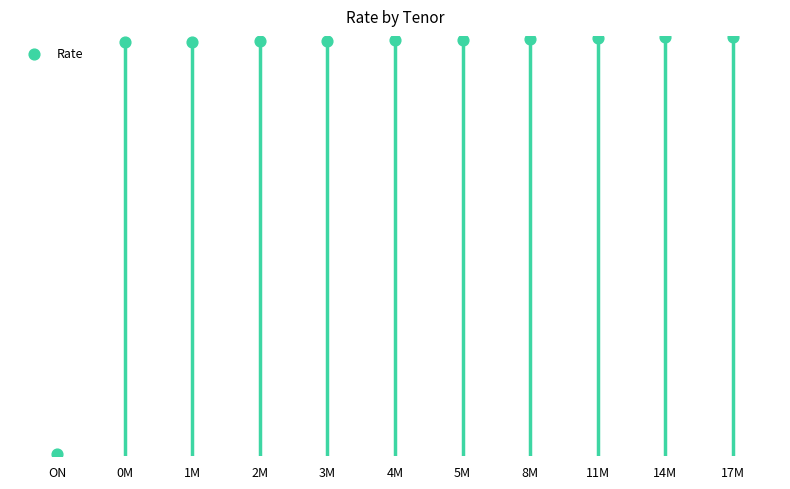

Between 1M and 4M, which is larger?

4M